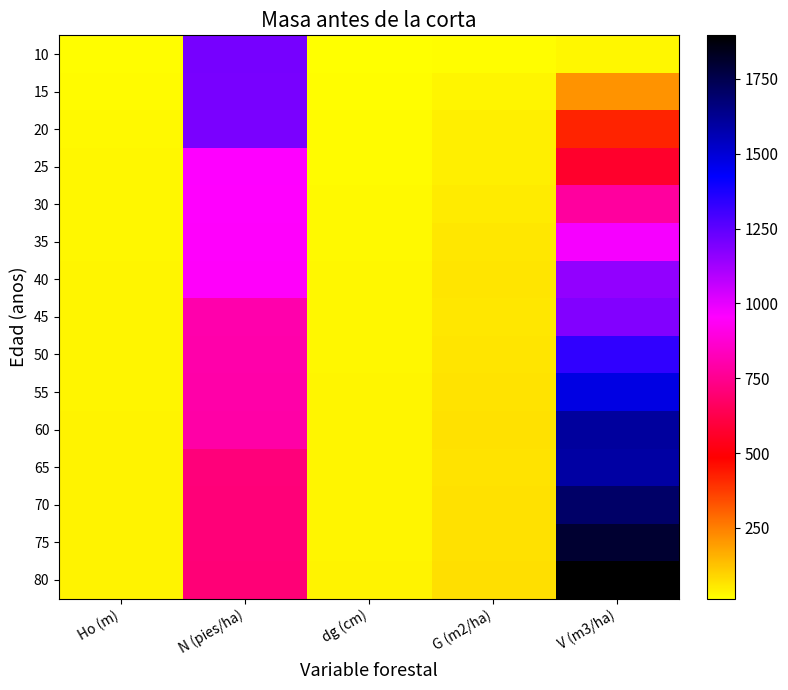

What is the total value across all series at G (m2/ha)?

871.0